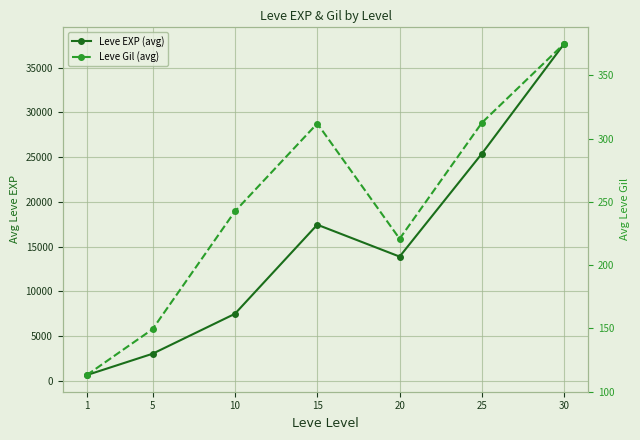

How many interior local peaks does the Leve EXP (avg) series have?

1